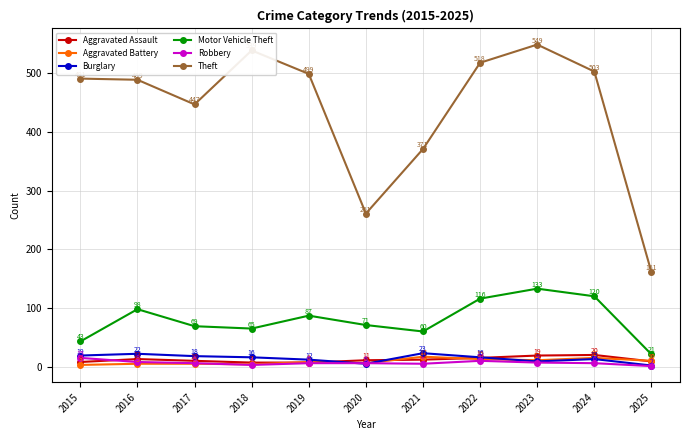

How many data points does each series have?

11